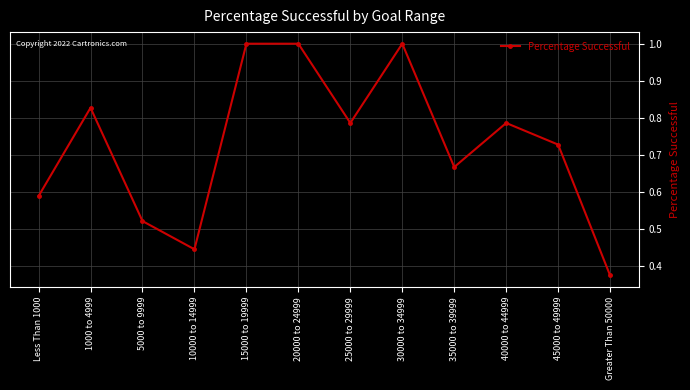

How many lines are shown in the chart?

1